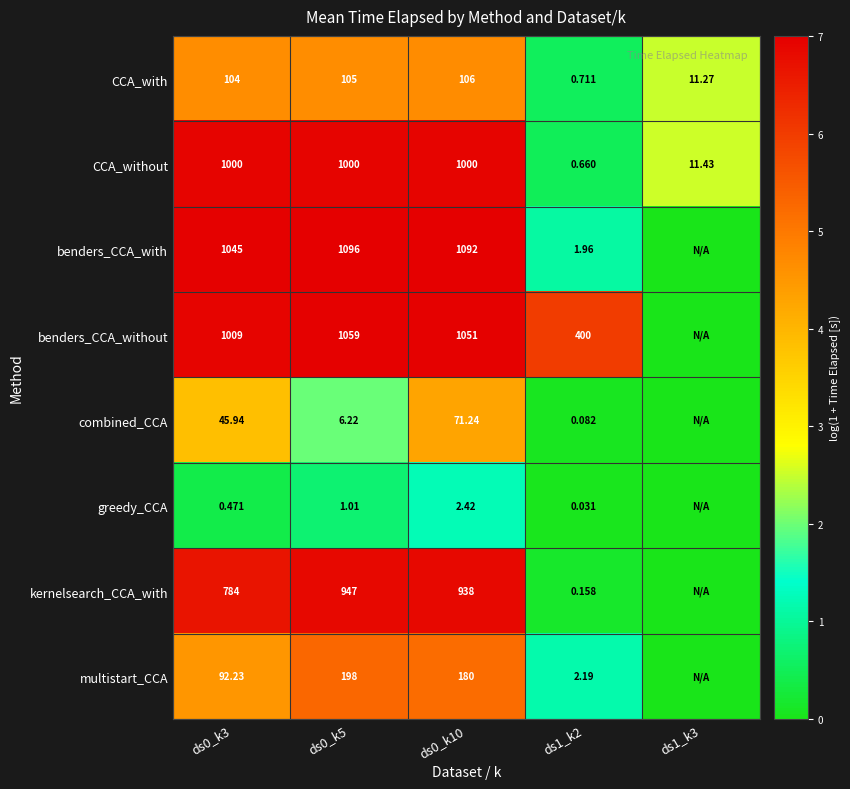

Which series changed the most between ds0_k3 and ds0_k10?

kernelsearch_CCA_with